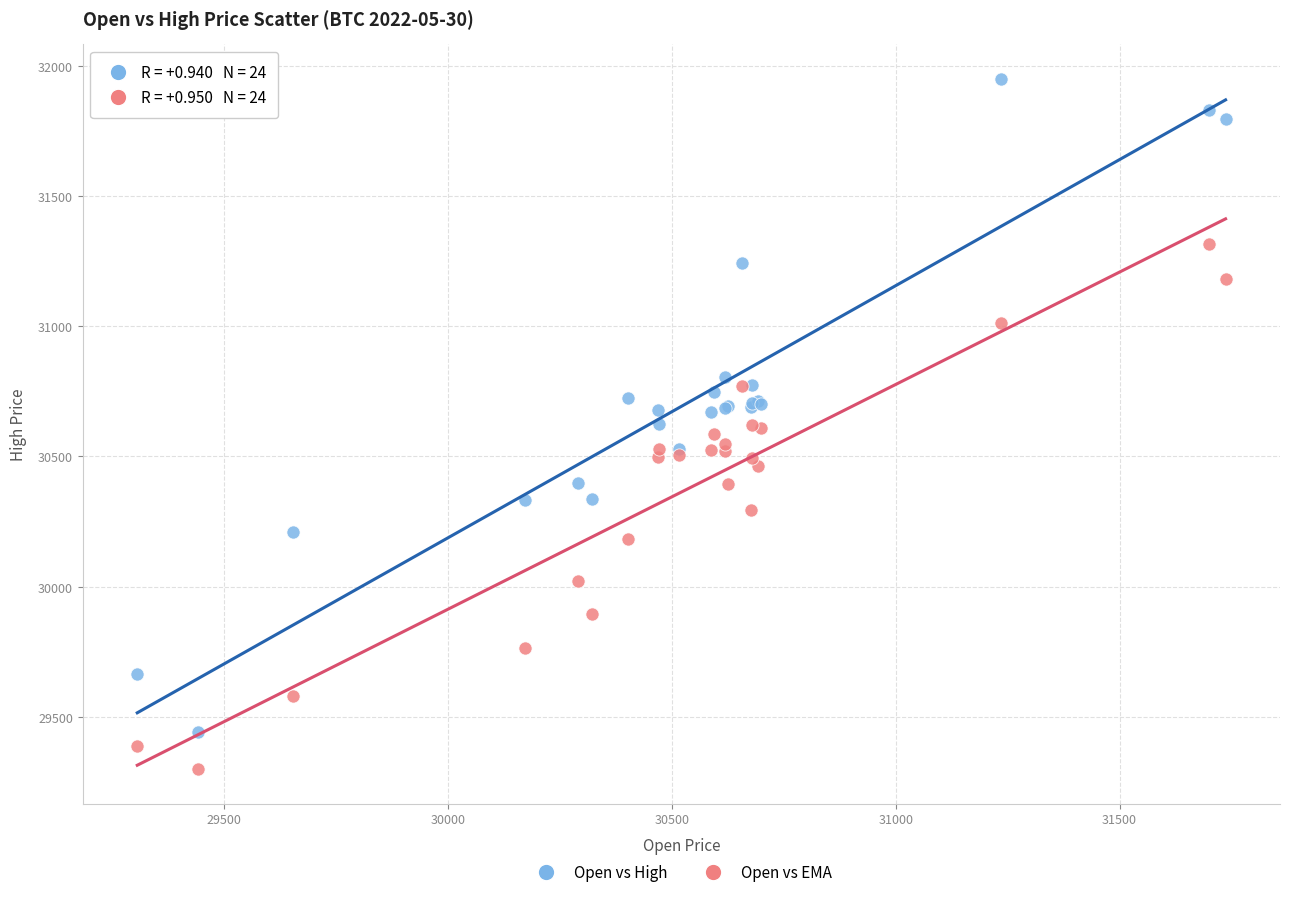

Which series has the largest Y range (max minus min)?

Open vs High